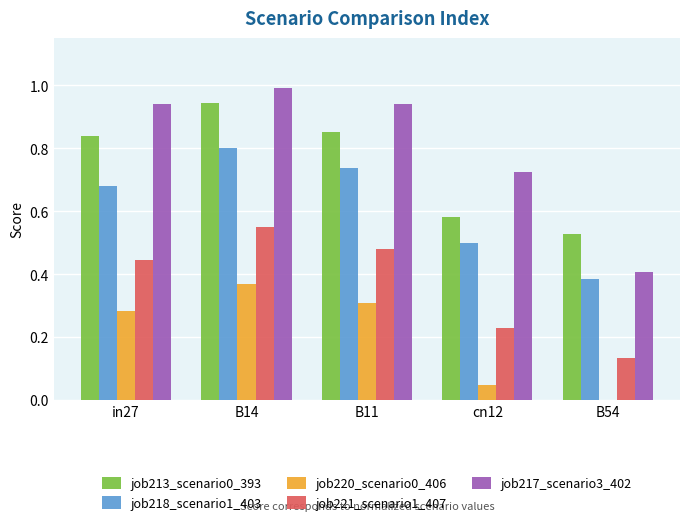

Does the chart contain stacked bars?

No